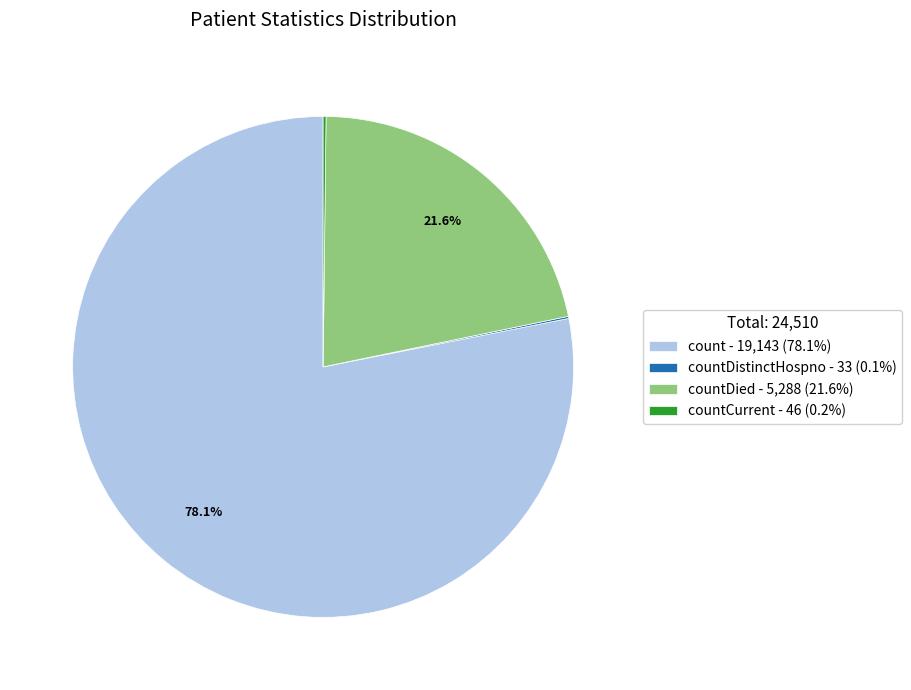

Between countDied - 5,288 (21.6%) and count - 19,143 (78.1%), which is larger?

count - 19,143 (78.1%)